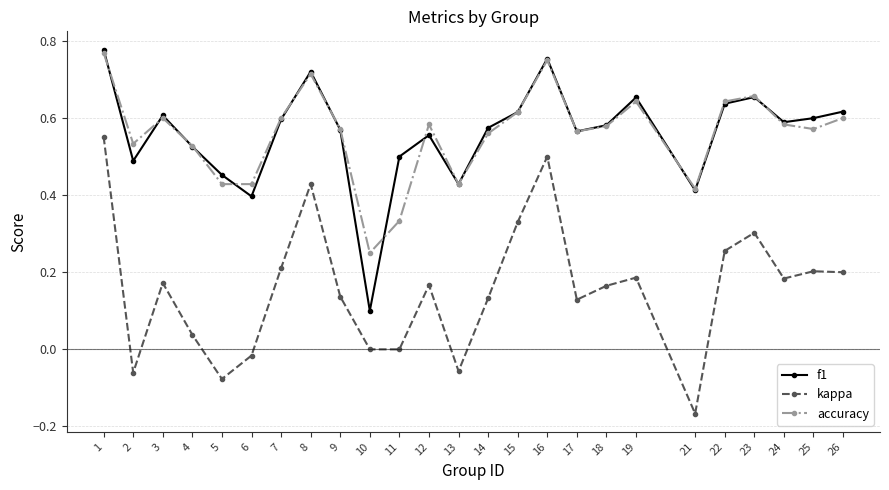

Count the accuracy values in the range 0 to 1.

25